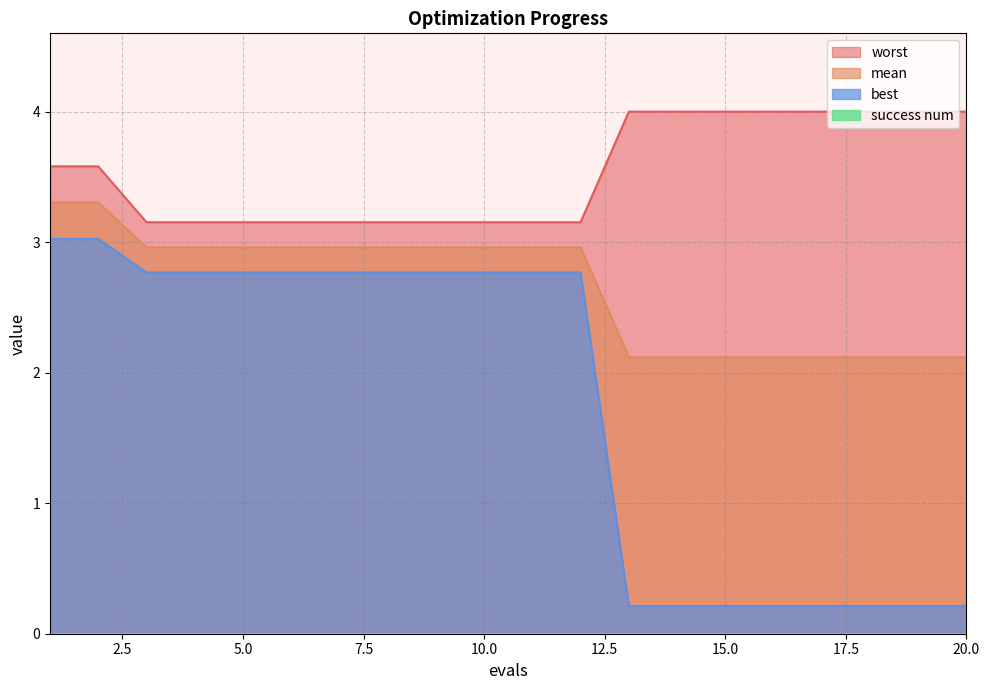

What is the lowest value of the best series?

0.2